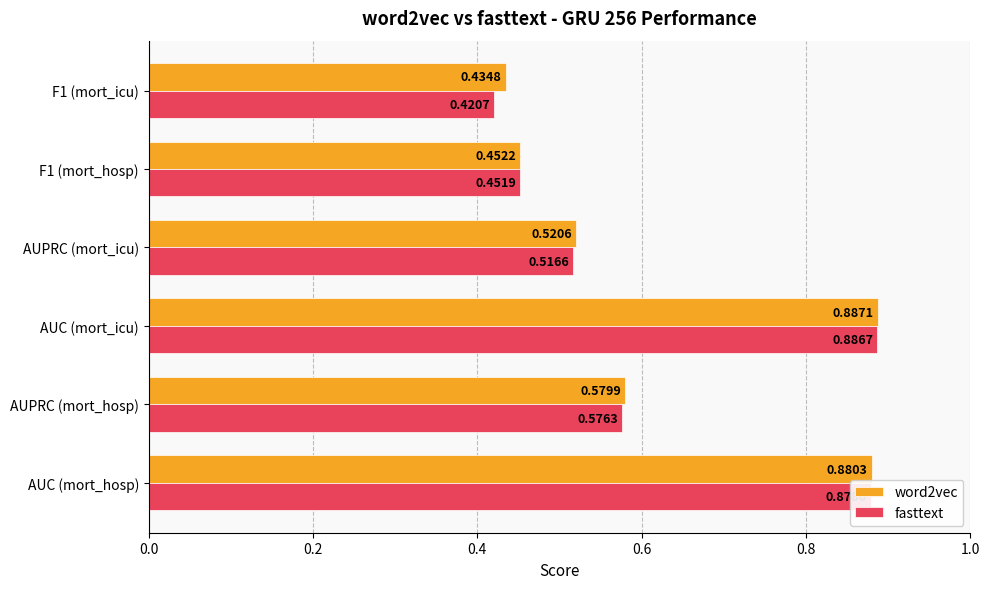

At which label does fasttext reach its peak?

AUC (mort_icu)